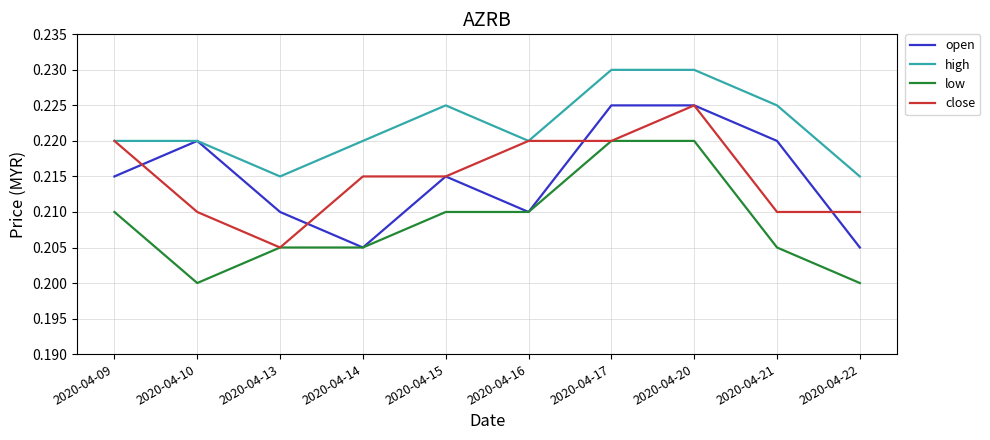

The value of low at 2020-04-16 is 0.1. True or false?

False